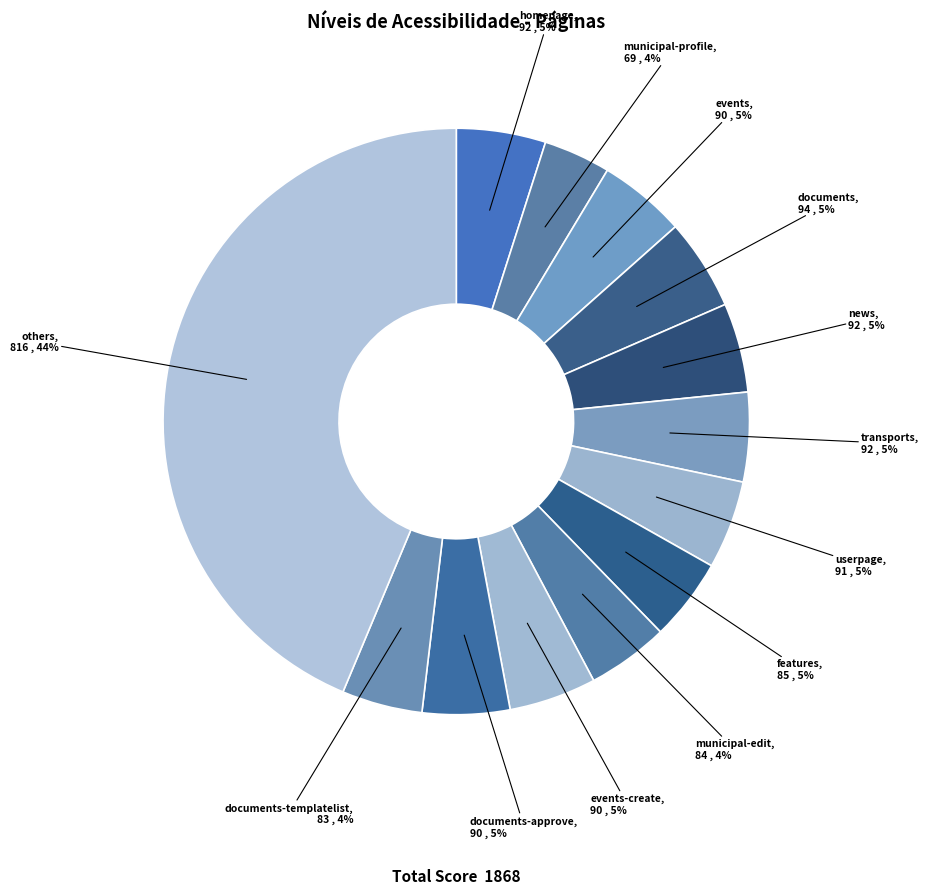

Count the number of slices in the pie.

13